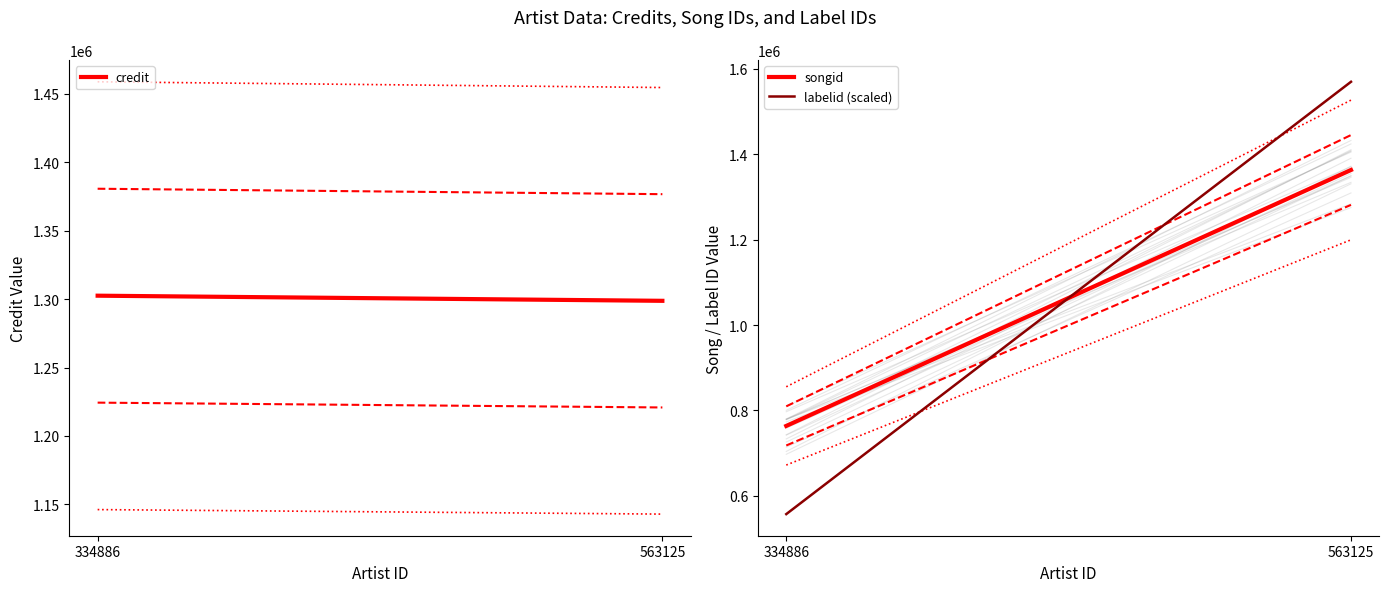

Which category has the highest value in the songid series?

563125